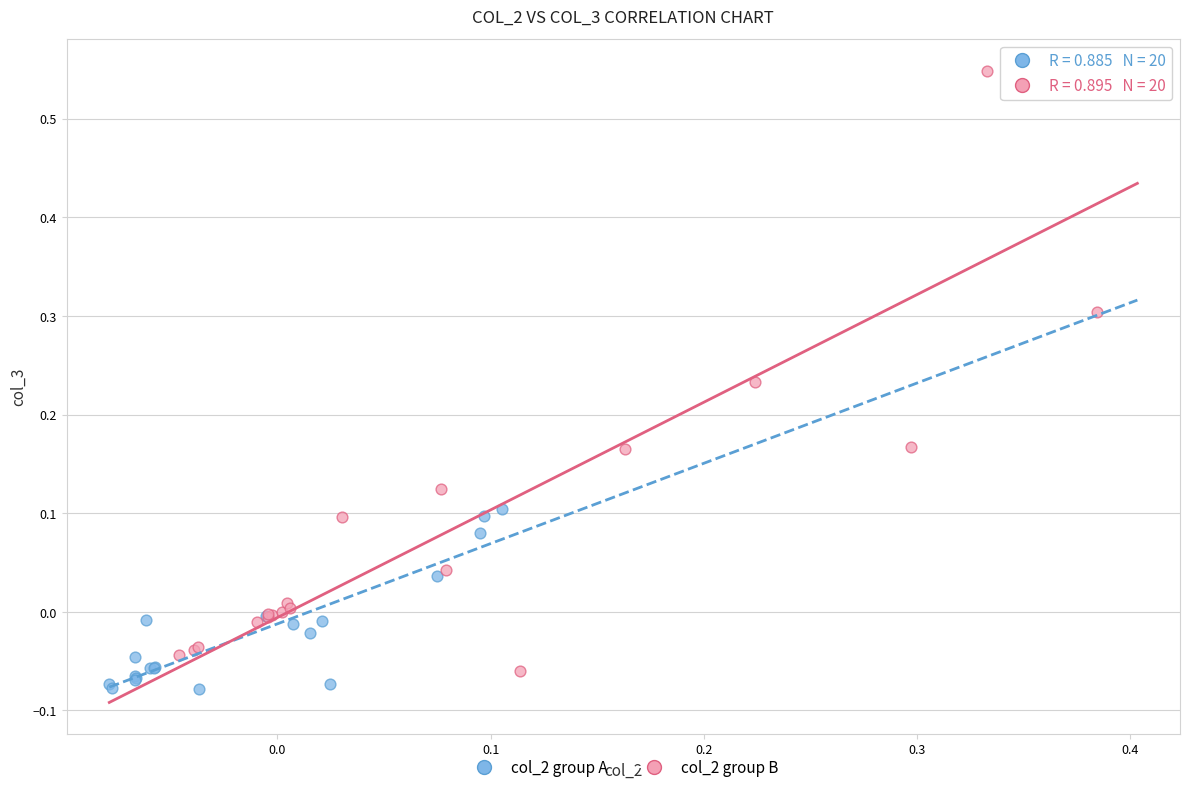

Which series contains the highest Y value?

col_2 group B